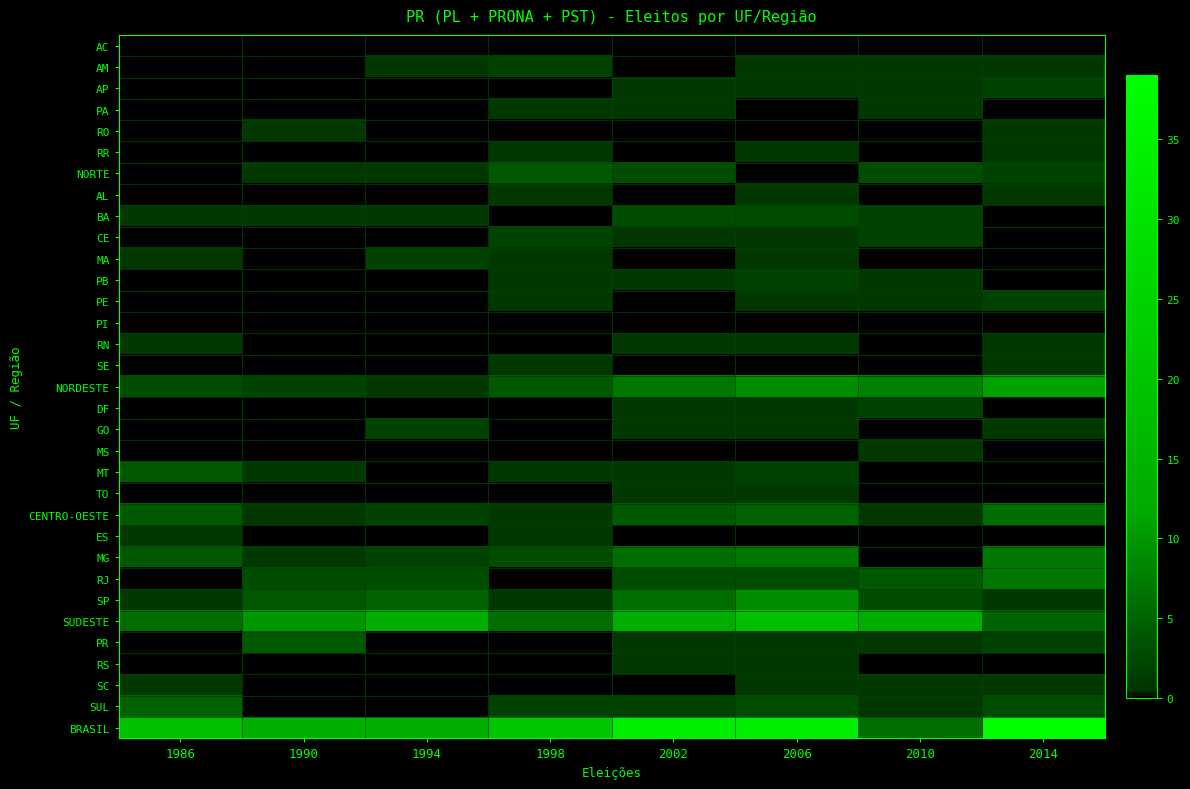

Reading left to right, list all the values displayed in this chart.

AC: 1986=0	1990=0	1994=0	1998=0	2002=0	2006=0	2010=0	2014=0
AM: 1986=0	1990=0	1994=1	1998=2	2002=0	2006=1	2010=1	2014=1
AP: 1986=0	1990=0	1994=0	1998=0	2002=1	2006=1	2010=1	2014=2
PA: 1986=0	1990=0	1994=0	1998=1	2002=1	2006=0	2010=1	2014=0
RO: 1986=0	1990=1	1994=0	1998=0	2002=0	2006=0	2010=0	2014=1
RR: 1986=0	1990=0	1994=0	1998=1	2002=0	2006=1	2010=0	2014=1
NORTE: 1986=0	1990=1	1994=1	1998=4	2002=3	2006=0	2010=3	2014=2
AL: 1986=0	1990=0	1994=0	1998=1	2002=0	2006=1	2010=0	2014=1
BA: 1986=1	1990=1	1994=1	1998=0	2002=3	2006=3	2010=2	2014=0
CE: 1986=0	1990=0	1994=0	1998=2	2002=1	2006=1	2010=2	2014=0
MA: 1986=1	1990=0	1994=2	1998=1	2002=0	2006=1	2010=0	2014=0
PB: 1986=0	1990=0	1994=0	1998=1	2002=1	2006=2	2010=1	2014=0
PE: 1986=0	1990=0	1994=0	1998=1	2002=0	2006=1	2010=1	2014=2
PI: 1986=0	1990=0	1994=0	1998=0	2002=0	2006=0	2010=0	2014=0
RN: 1986=1	1990=0	1994=0	1998=0	2002=1	2006=1	2010=0	2014=1
SE: 1986=0	1990=0	1994=0	1998=1	2002=0	2006=0	2010=0	2014=1
NORDESTE: 1986=3	1990=2	1994=1	1998=4	2002=7	2006=9	2010=8	2014=11
DF: 1986=0	1990=0	1994=0	1998=0	2002=1	2006=1	2010=2	2014=0
GO: 1986=0	1990=0	1994=2	1998=0	2002=1	2006=1	2010=0	2014=1
MS: 1986=0	1990=0	1994=0	1998=0	2002=0	2006=0	2010=1	2014=0
MT: 1986=4	1990=1	1994=0	1998=1	2002=1	2006=2	2010=0	2014=0
TO: 1986=0	1990=0	1994=0	1998=0	2002=1	2006=1	2010=0	2014=0
CENTRO-OESTE: 1986=4	1990=1	1994=2	1998=1	2002=4	2006=5	2010=1	2014=6
ES: 1986=1	1990=0	1994=0	1998=1	2002=0	2006=0	2010=0	2014=0
MG: 1986=4	1990=1	1994=2	1998=3	2002=6	2006=7	2010=0	2014=7
RJ: 1986=0	1990=3	1994=3	1998=0	2002=3	2006=3	2010=4	2014=7
SP: 1986=1	1990=4	1994=5	1998=1	2002=6	2006=9	2010=3	2014=1
SUDESTE: 1986=6	1990=10	1994=13	1998=6	2002=13	2006=19	2010=13	2014=5
PR: 1986=0	1990=4	1994=0	1998=0	2002=1	2006=1	2010=1	2014=2
RS: 1986=0	1990=0	1994=0	1998=0	2002=1	2006=1	2010=0	2014=0
SC: 1986=1	1990=0	1994=0	1998=0	2002=0	2006=1	2010=1	2014=1
SUL: 1986=5	1990=0	1994=0	1998=2	2002=2	2006=3	2010=1	2014=3
BRASIL: 1986=19	1990=14	1994=13	1998=21	2002=34	2006=33	2010=6	2014=39